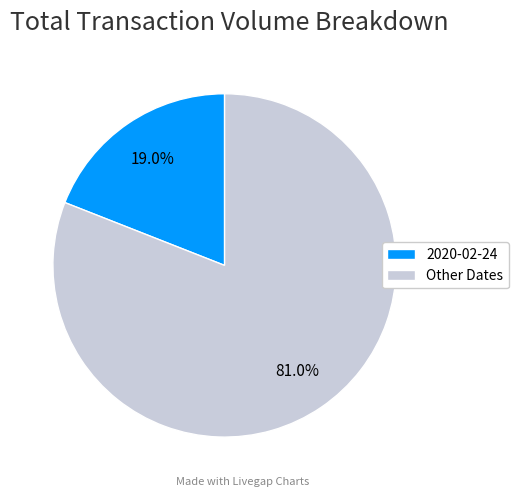

Which category has the smallest portion of the pie?

2020-02-24